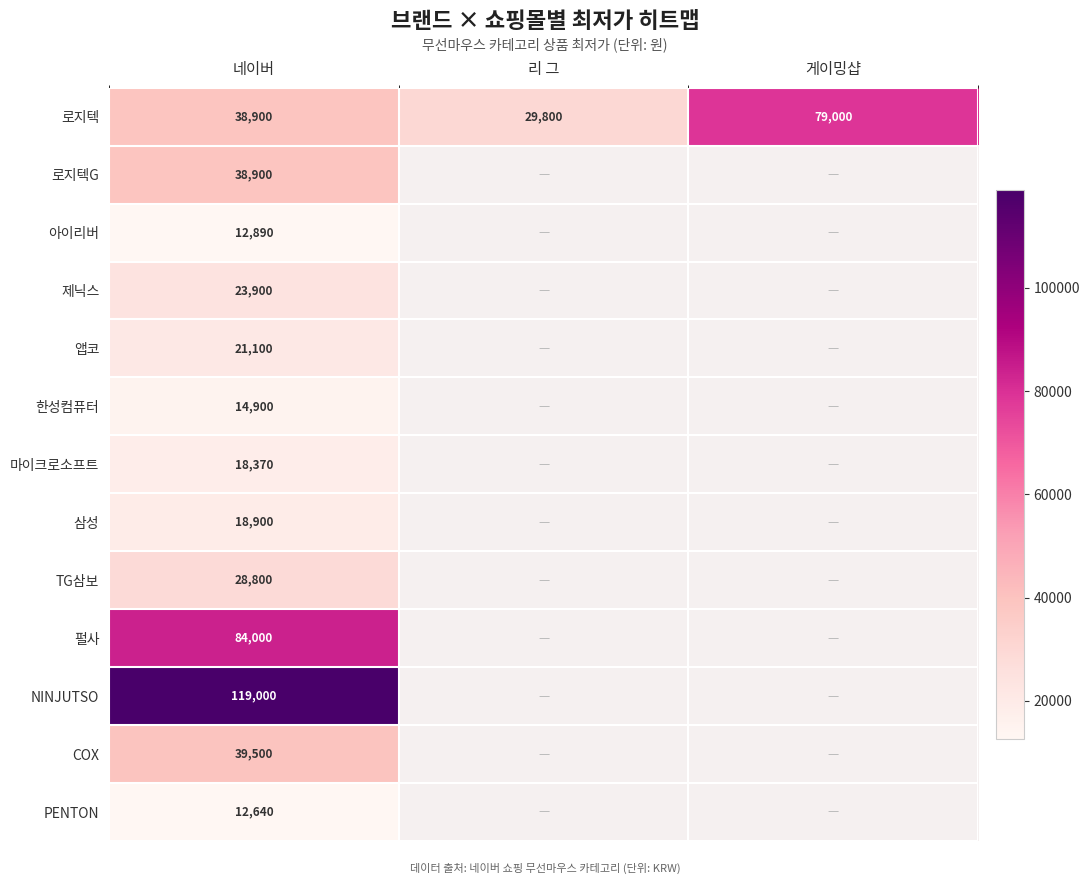

What is the total value across all series at 네이버?

471800